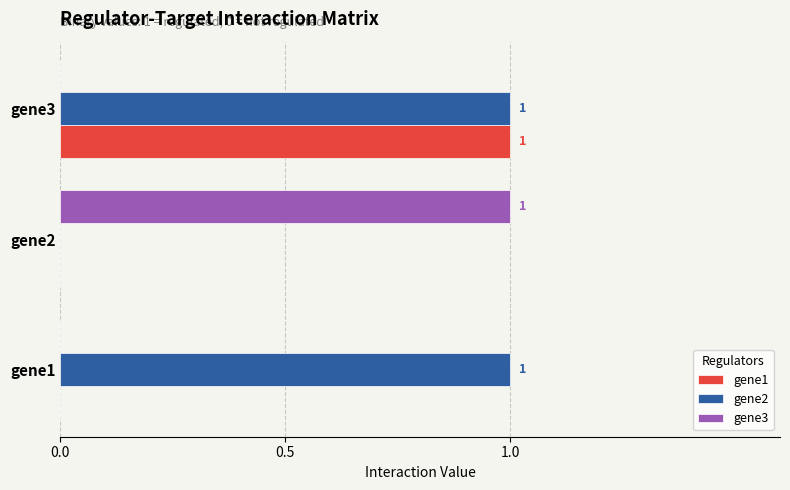

Which series has the largest total across all categories?

gene2